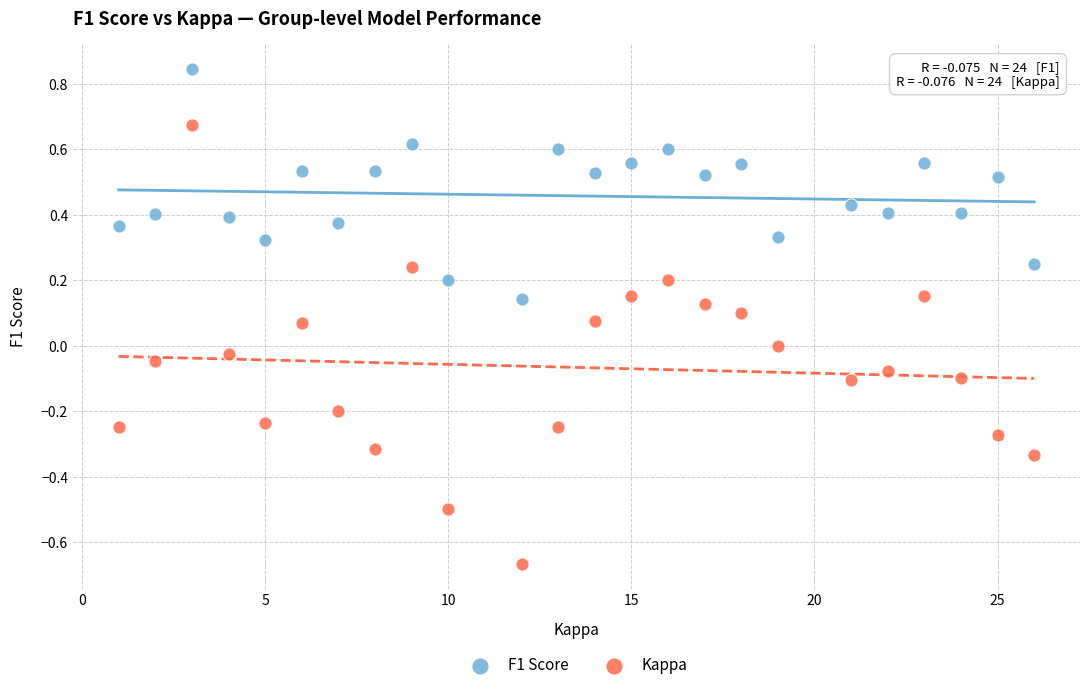

Which series has the largest Y range (max minus min)?

Kappa